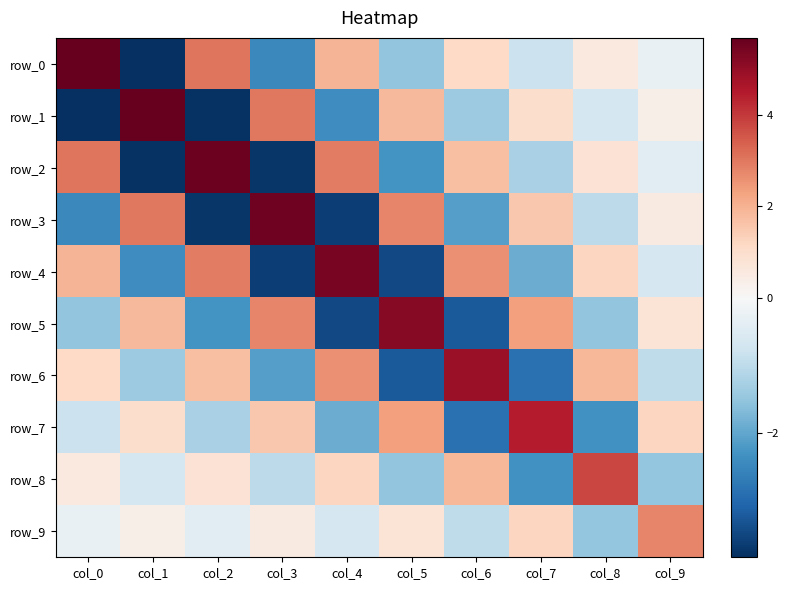

Reading left to right, what are all the values shown in this chart?

row_0: col_0=5.7	col_1=-3.8	col_2=3.1	col_3=-2.5	col_4=1.9	col_5=-1.5	col_6=1.1	col_7=-0.8	col_8=0.5	col_9=-0.3
row_1: col_0=-3.8	col_1=5.7	col_2=-3.8	col_3=3.0	col_4=-2.4	col_5=1.9	col_6=-1.4	col_7=1.0	col_8=-0.7	col_9=0.3
row_2: col_0=3.1	col_1=-3.8	col_2=5.6	col_3=-3.7	col_4=2.9	col_5=-2.3	col_6=1.7	col_7=-1.2	col_8=0.8	col_9=-0.4
row_3: col_0=-2.5	col_1=3.0	col_2=-3.7	col_3=5.5	col_4=-3.6	col_5=2.8	col_6=-2.1	col_7=1.5	col_8=-1.0	col_9=0.5
row_4: col_0=1.9	col_1=-2.4	col_2=2.9	col_3=-3.6	col_4=5.4	col_5=-3.5	col_6=2.6	col_7=-1.9	col_8=1.2	col_9=-0.6
row_5: col_0=-1.5	col_1=1.9	col_2=-2.3	col_3=2.8	col_4=-3.5	col_5=5.2	col_6=-3.2	col_7=2.3	col_8=-1.5	col_9=0.8
row_6: col_0=1.1	col_1=-1.4	col_2=1.7	col_3=-2.1	col_4=2.6	col_5=-3.2	col_6=4.9	col_7=-2.9	col_8=1.9	col_9=-1.0
row_7: col_0=-0.8	col_1=1.0	col_2=-1.2	col_3=1.5	col_4=-1.9	col_5=2.3	col_6=-2.9	col_7=4.5	col_8=-2.3	col_9=1.2
row_8: col_0=0.5	col_1=-0.7	col_2=0.8	col_3=-1.0	col_4=1.2	col_5=-1.5	col_6=1.9	col_7=-2.3	col_8=3.8	col_9=-1.5
row_9: col_0=-0.3	col_1=0.3	col_2=-0.4	col_3=0.5	col_4=-0.6	col_5=0.8	col_6=-1.0	col_7=1.2	col_8=-1.5	col_9=2.8